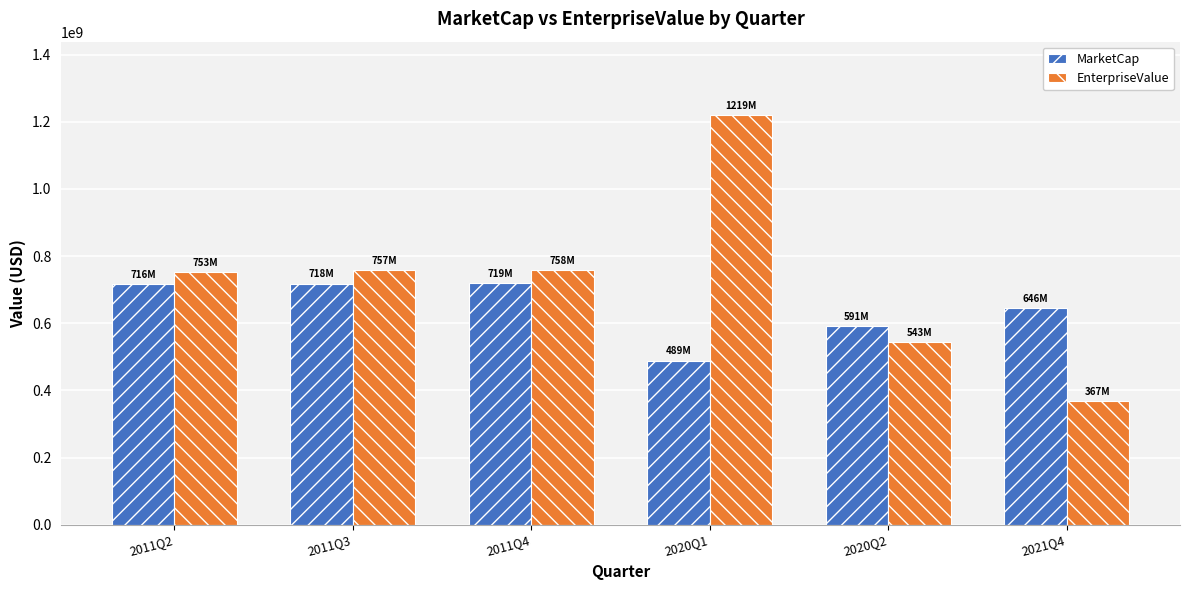

Rank the series at 2011Q2 from highest to lowest value.

EnterpriseValue, MarketCap